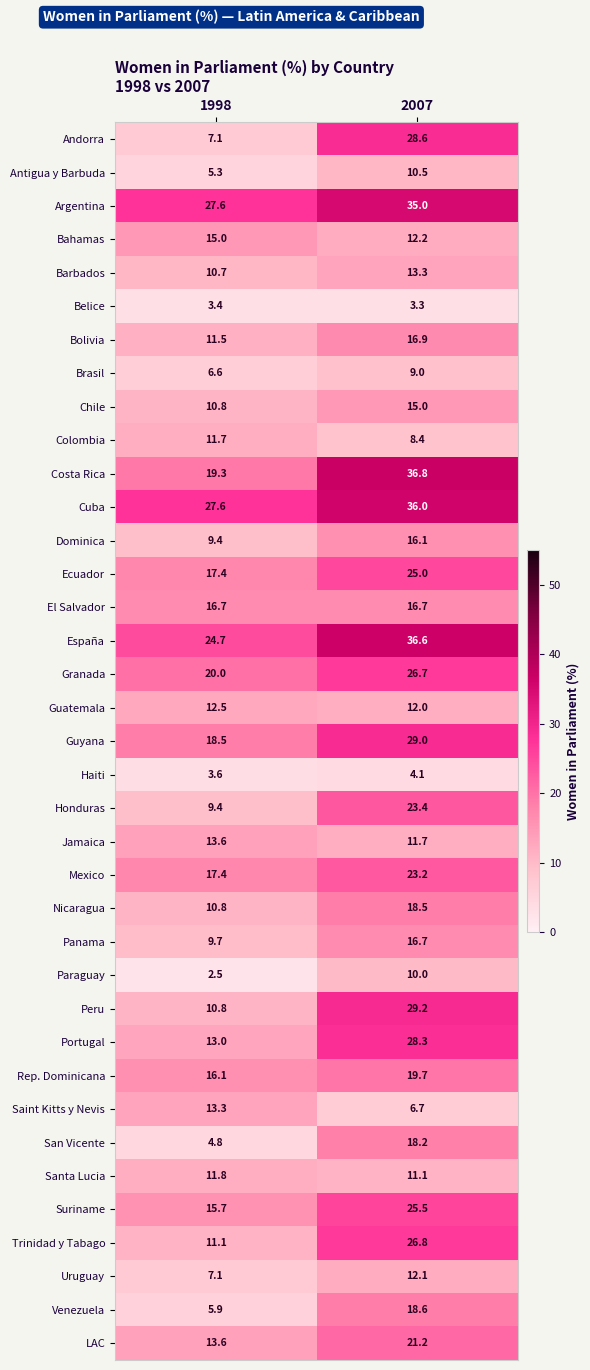

What is the difference between the Andorra values at 2007 and 1998?

21.5